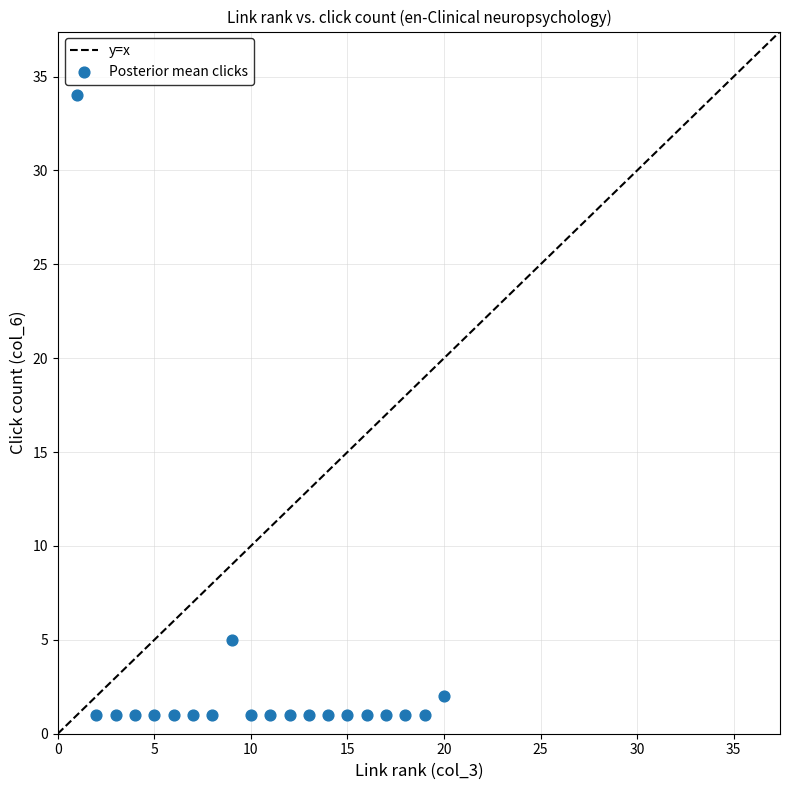

What is the range of Y values (max minus min)?

33